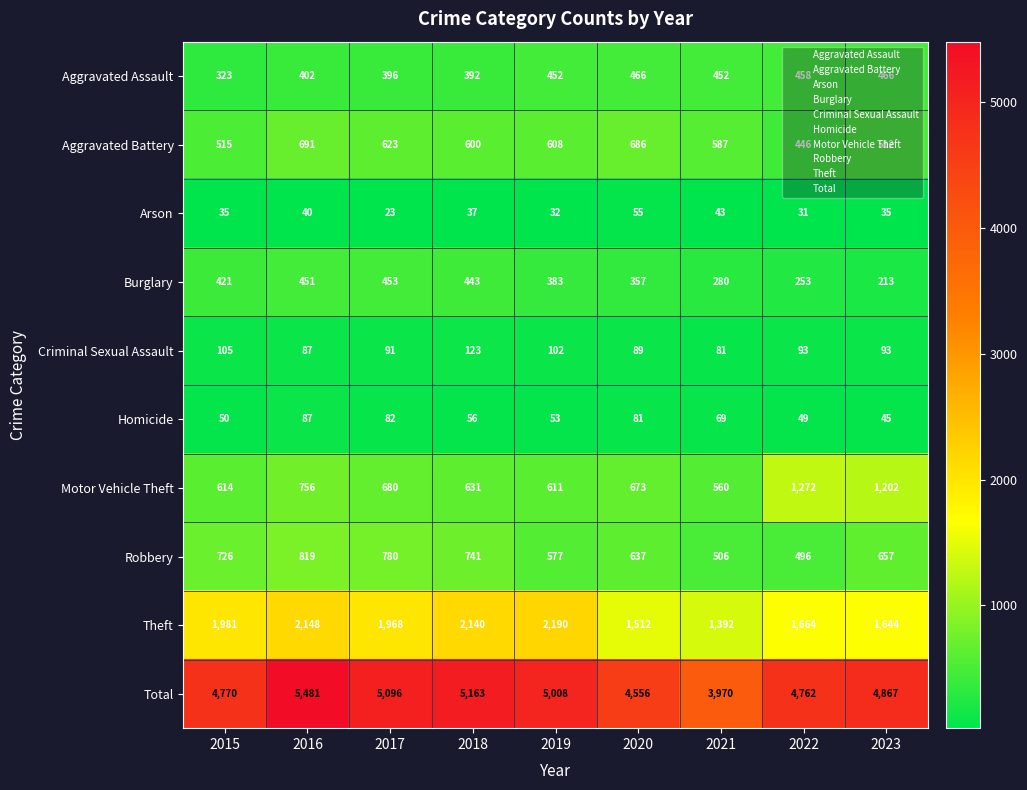

What is the total value across all series at 2019?

10016